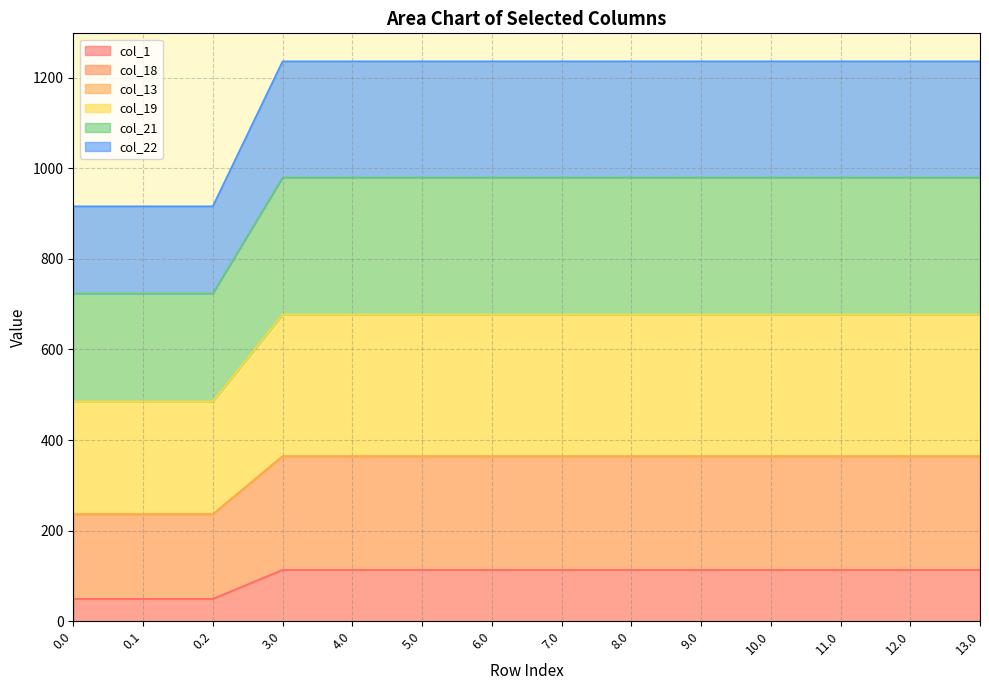

Between 0.1 and 5.0, which series saw the biggest shift?

col_22